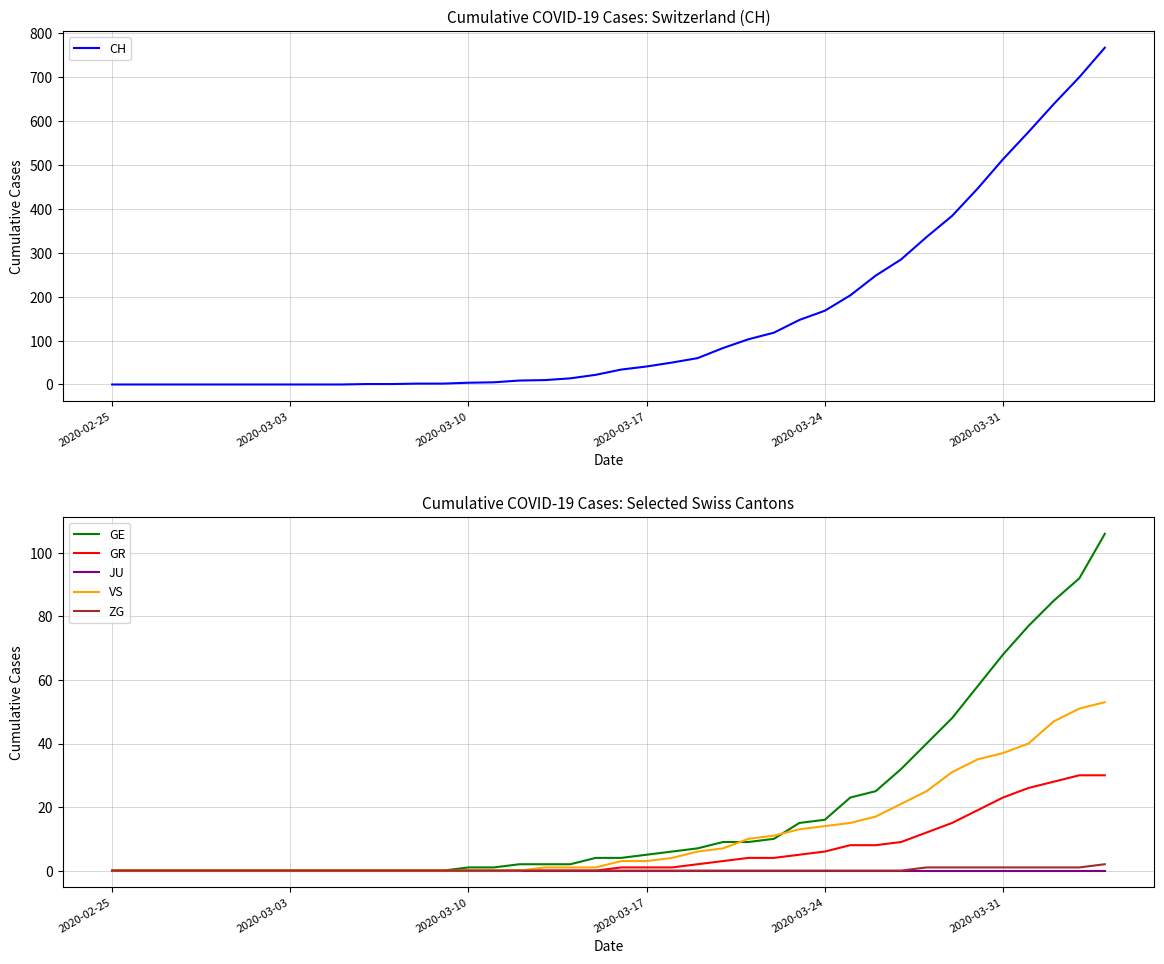

What is the average value of the VS series?

11